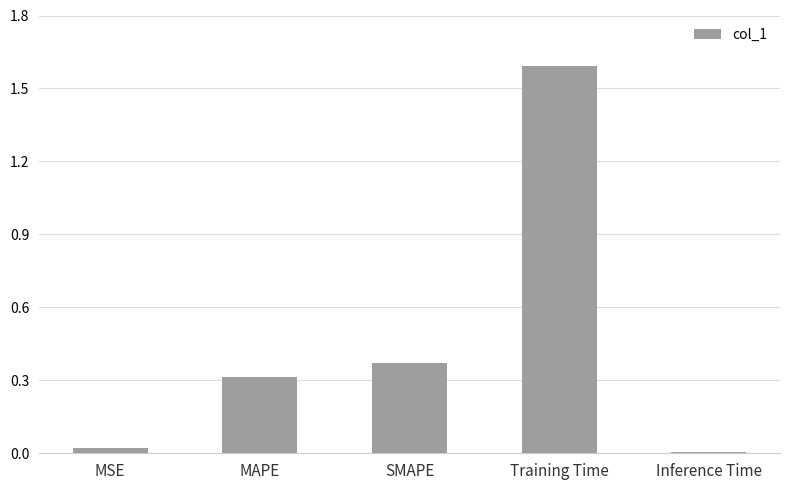

Which has a higher value, Training Time or Inference Time?

Training Time